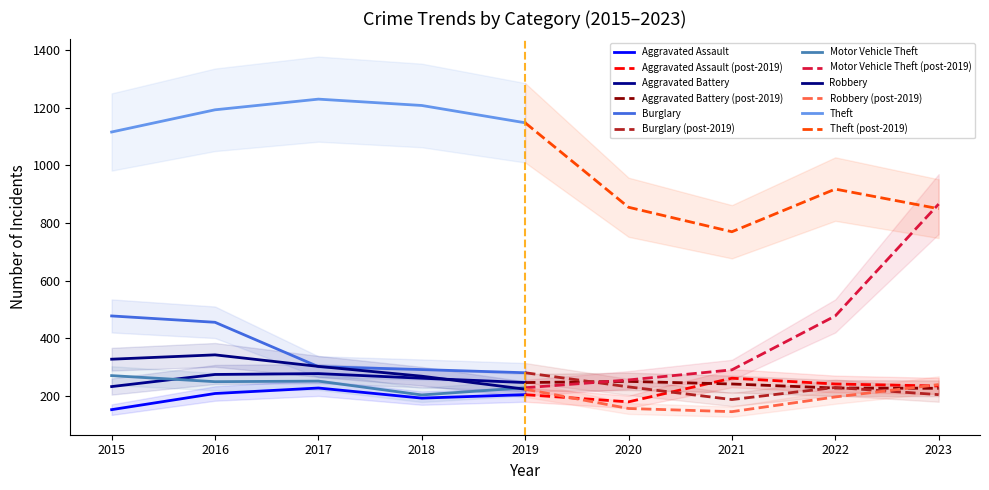

The Burglary series shows 354 at 2023. True or false?

False